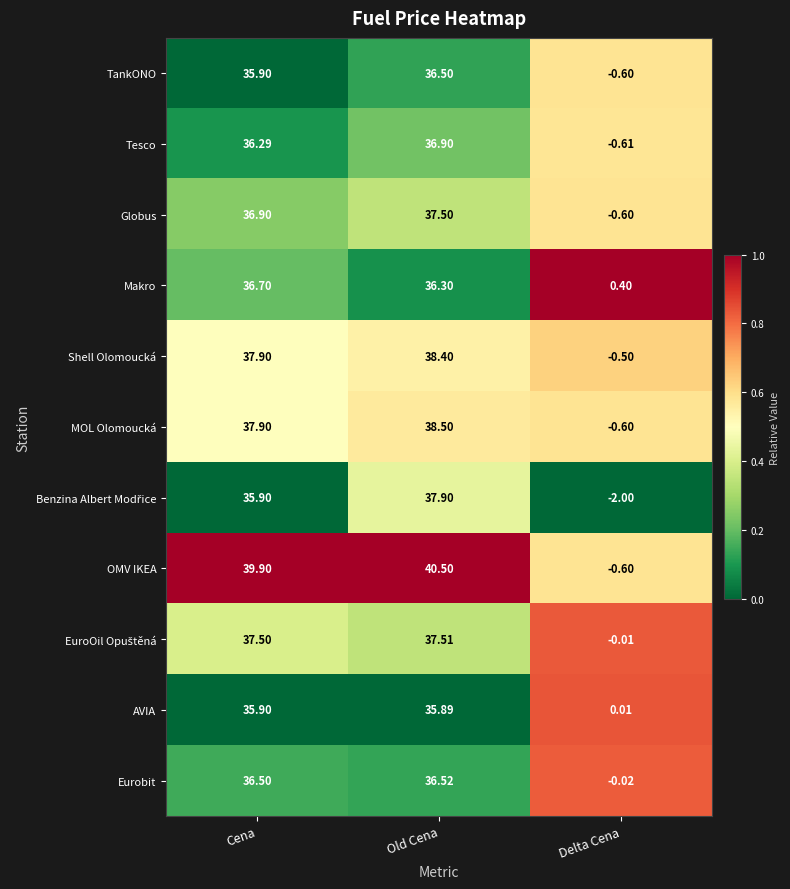

At which category does the chart reach its minimum across all series?

Delta Cena